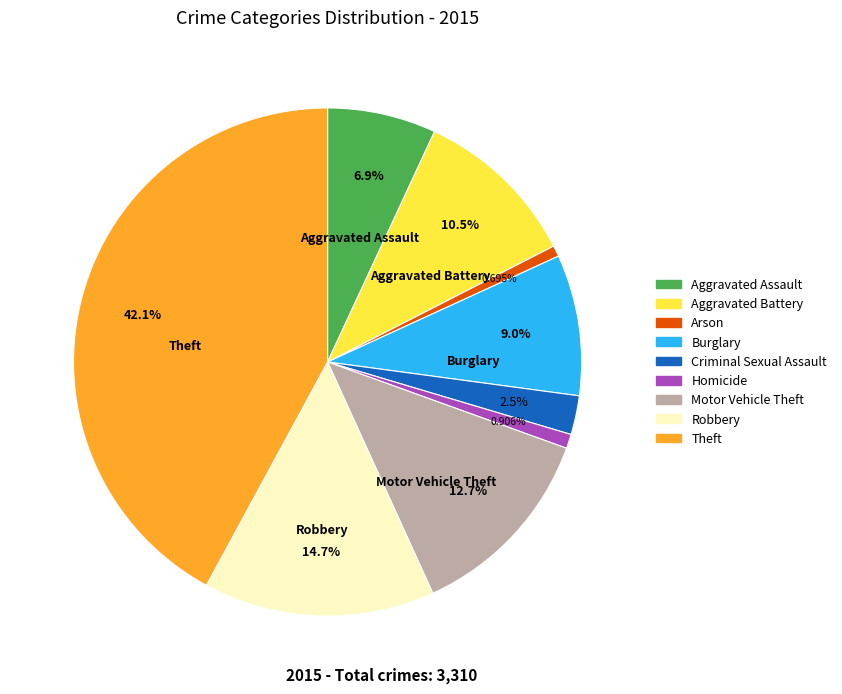

Which slice is the largest?

Theft